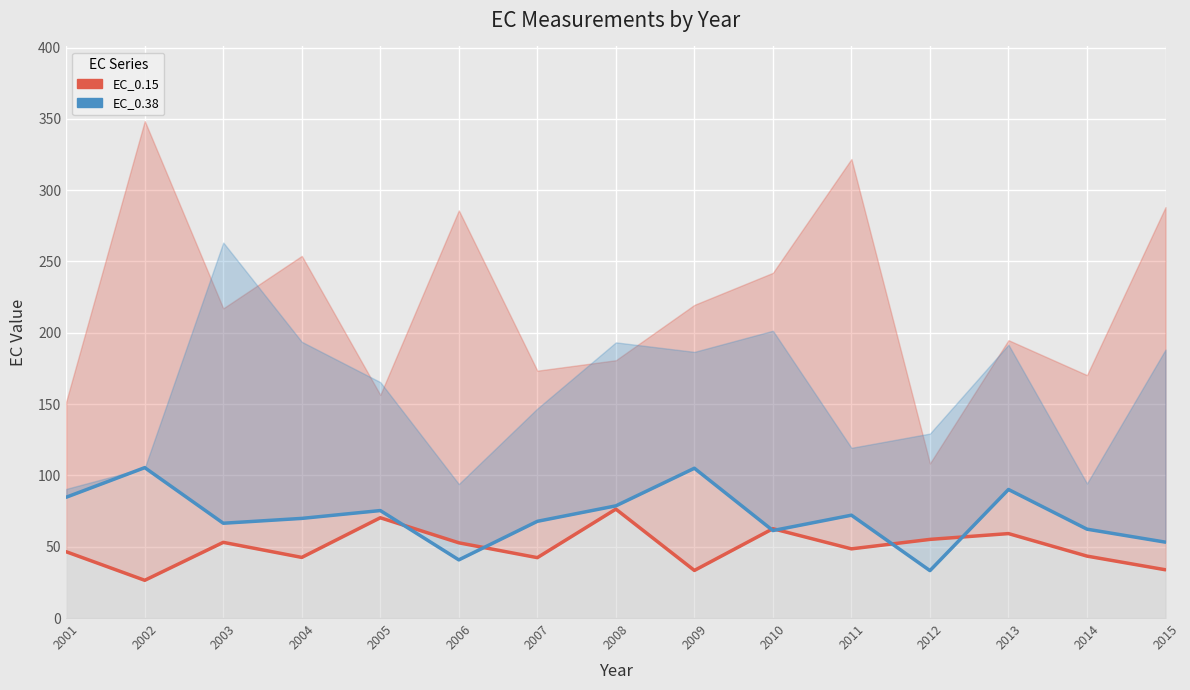

At which label does EC_0.15 reach its peak?

2008